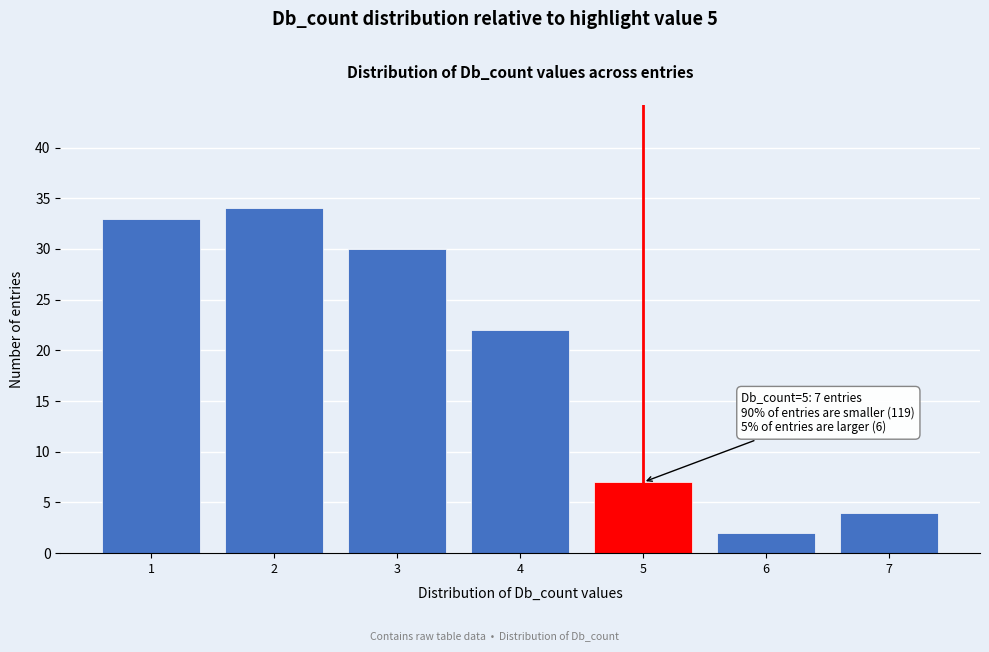

Reading right to left, list all the values displayed in this chart.

4	2	7	22	30	34	33